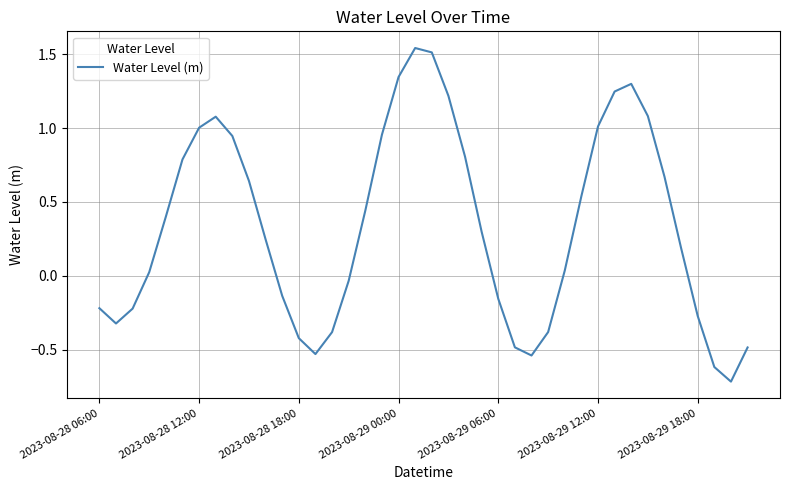

What is the smallest value displayed?

-0.7